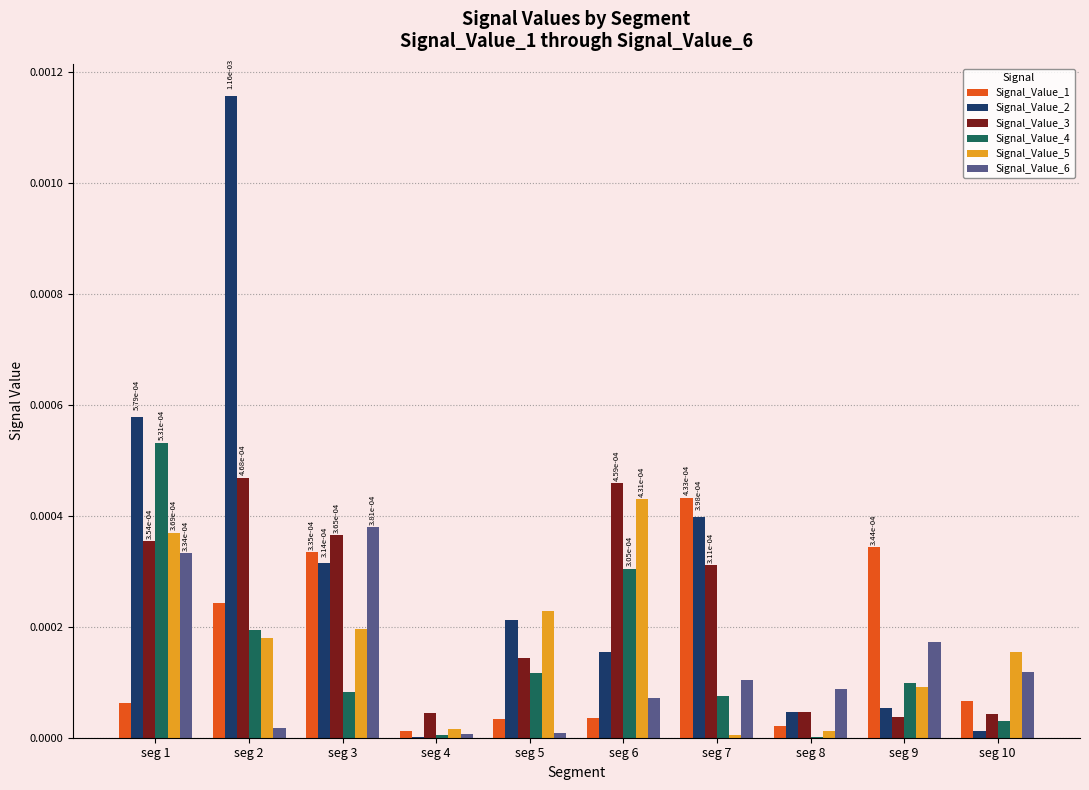

What are all the series names shown in the legend?

Signal_Value_1, Signal_Value_2, Signal_Value_3, Signal_Value_4, Signal_Value_5, Signal_Value_6